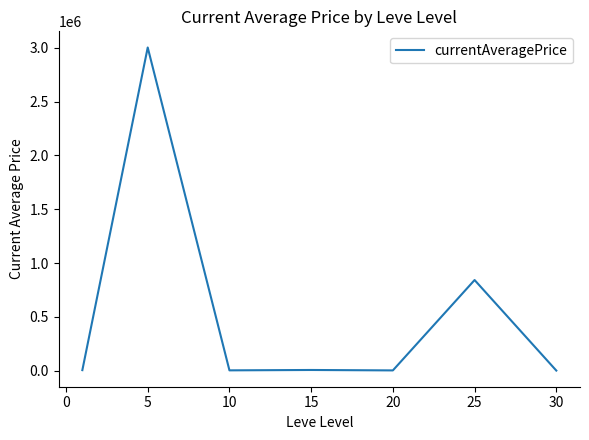

What is the maximum value shown in the chart?

3002190.8